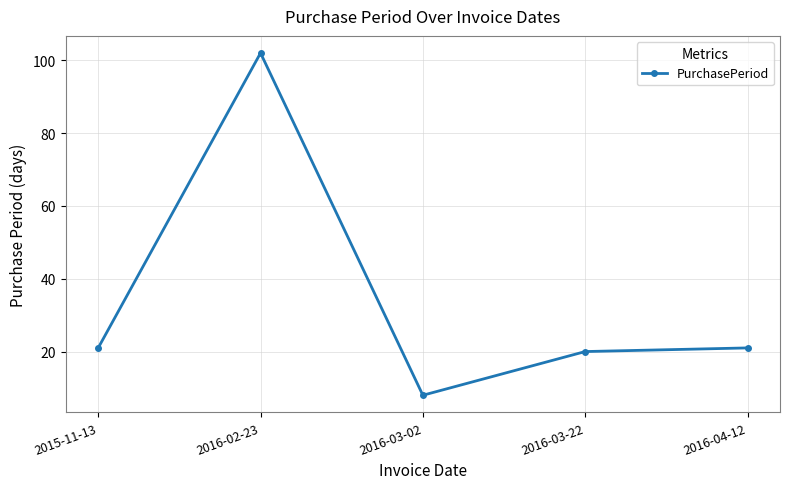

What is the average value?

34